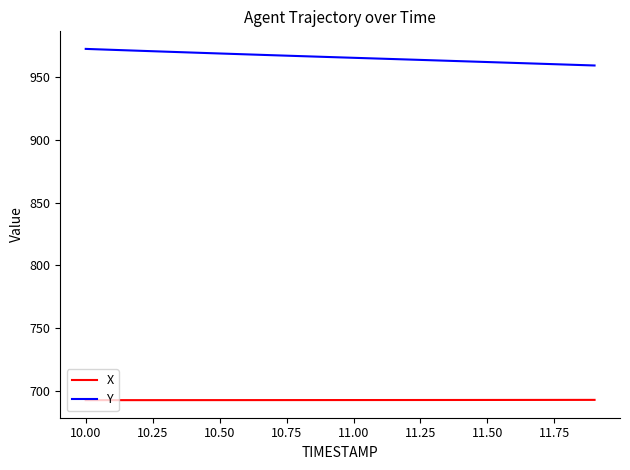

True or false: Y and X intersect in this chart.

False